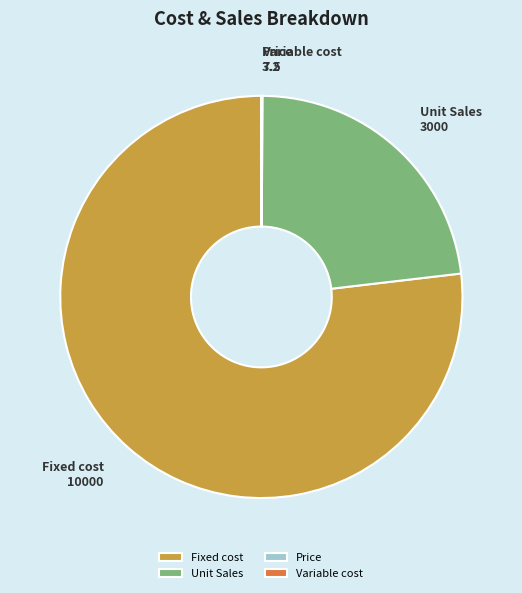

Which slice is the largest?

Fixed cost